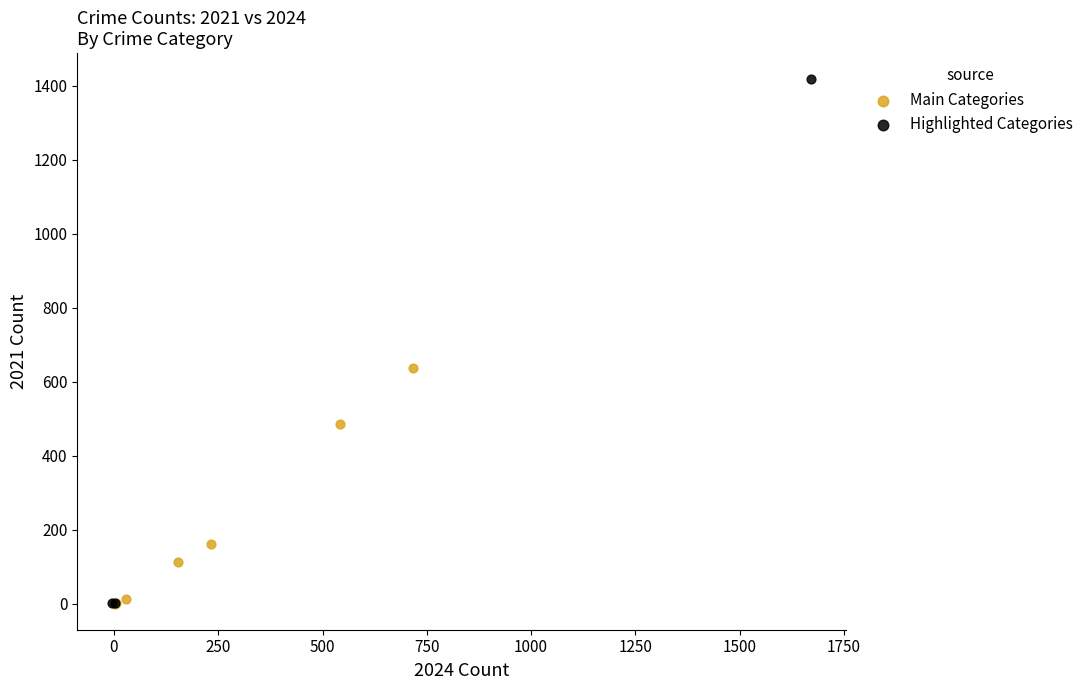

Which series reaches the maximum Y coordinate?

Highlighted Categories